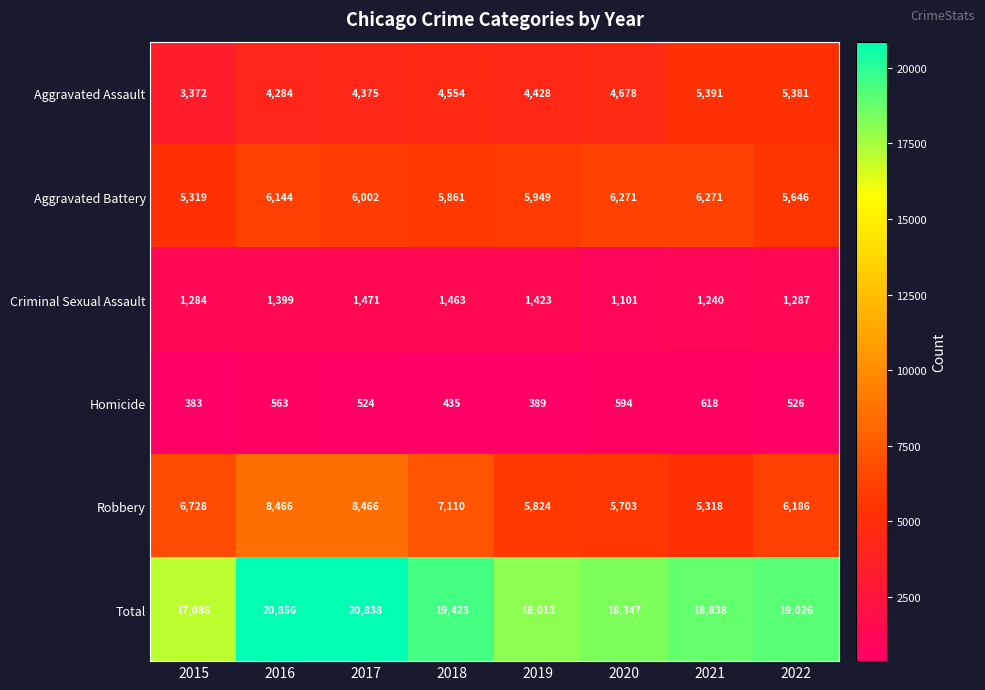

Read the Criminal Sexual Assault value at 2018, to the nearest 5.

1465